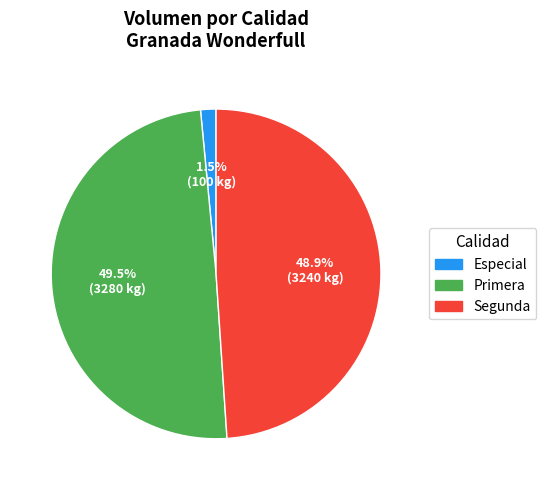

Which has a higher value, Segunda or Especial?

Segunda